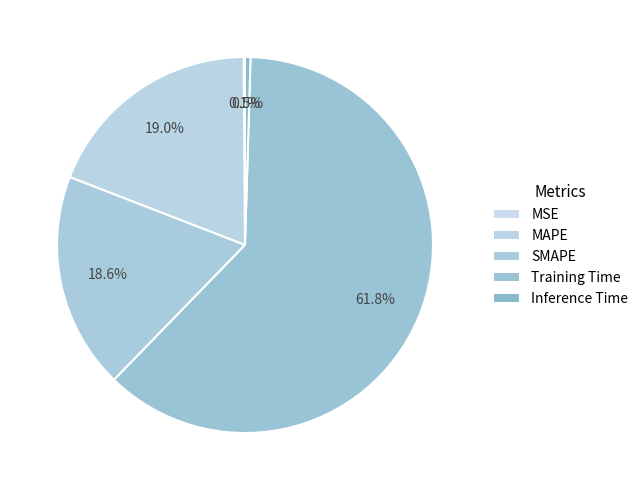

Rank the categories by value from highest to lowest.

Training Time, MAPE, SMAPE, Inference Time, MSE